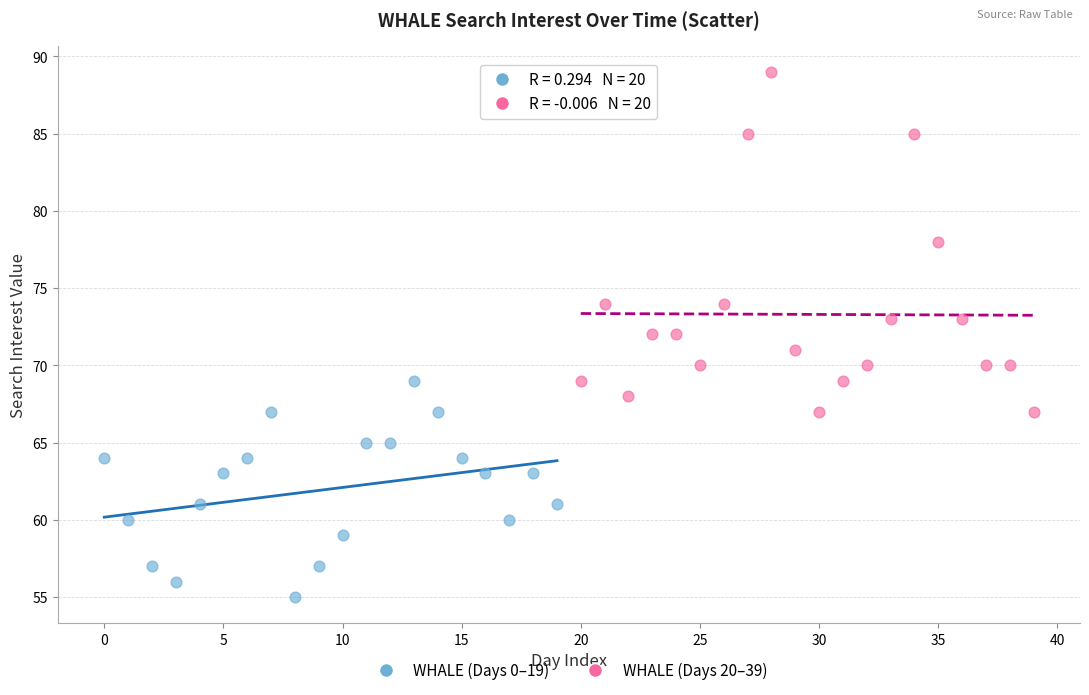

Which series contains the lowest Y value?

WHALE (Days 0–19)